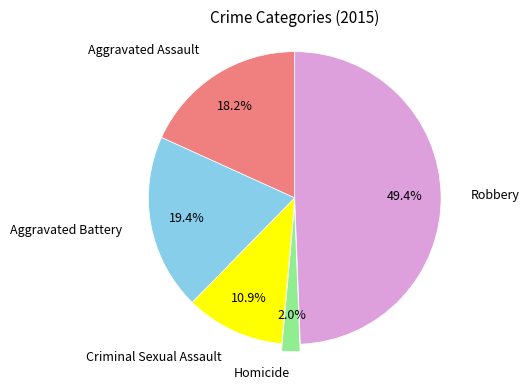

To the nearest percent, what is the combined percentage of Aggravated Assault and Aggravated Battery?

38%